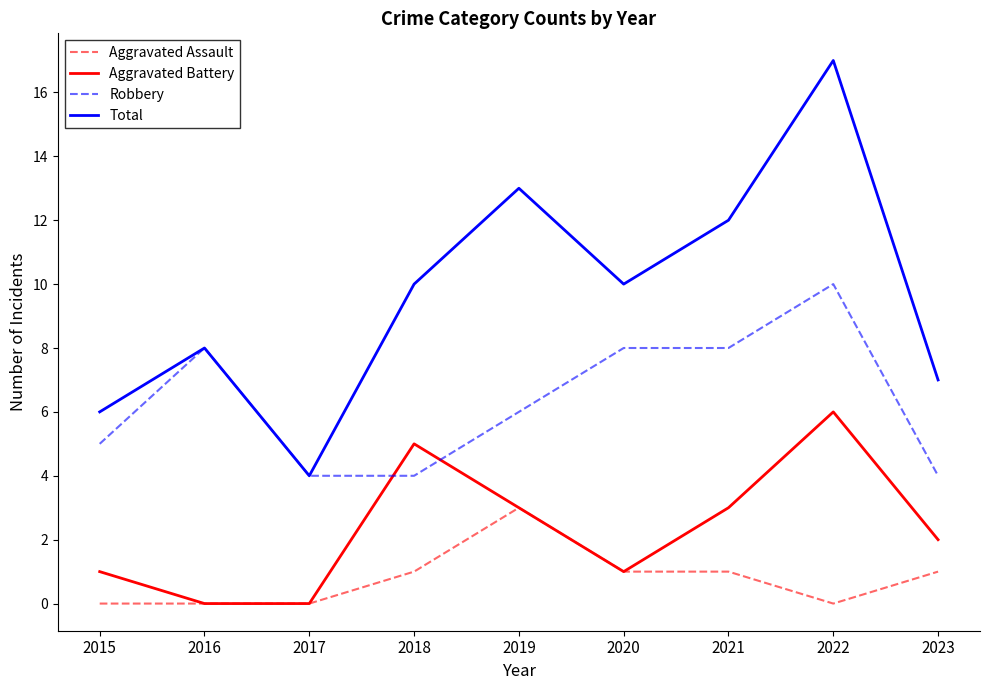

Read the Aggravated Assault value at 2019.

3